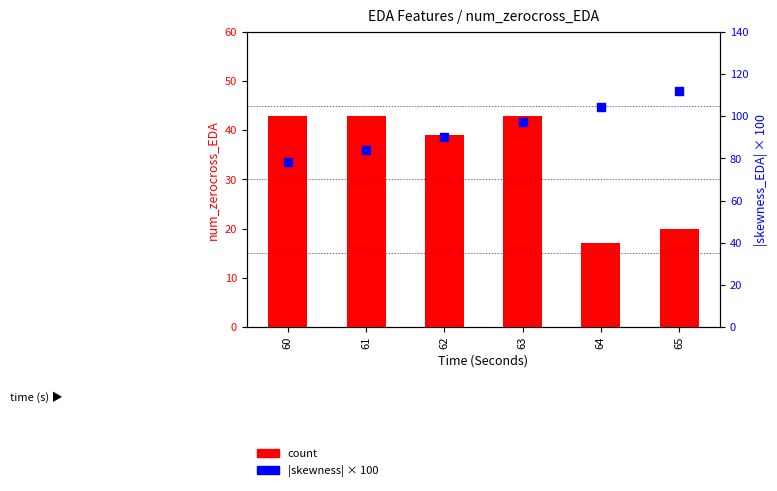

What is the total value across all series at 63?

140.2